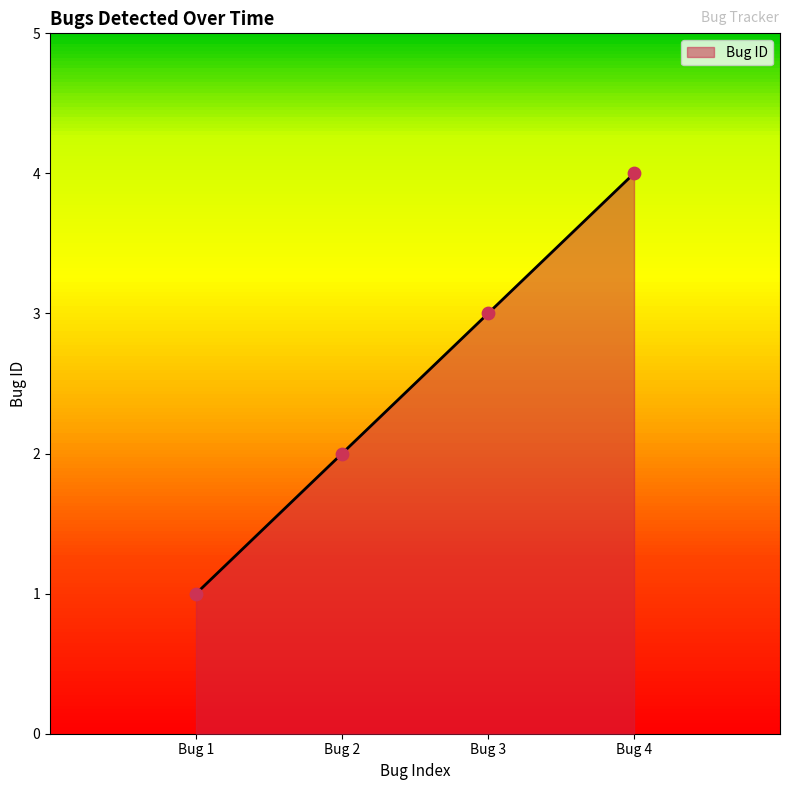

Approximately how many times larger is the value at Bug 1 compared to Bug 3?

0.3